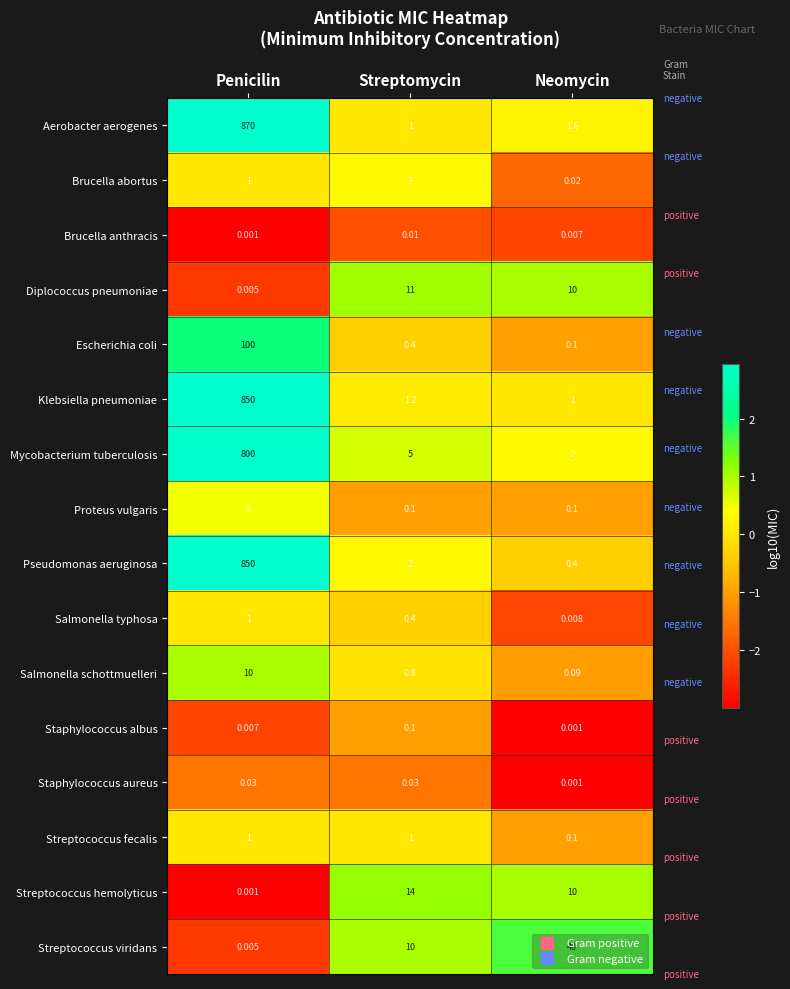

At which label does Klebsiella pneumoniae reach its minimum?

Neomycin